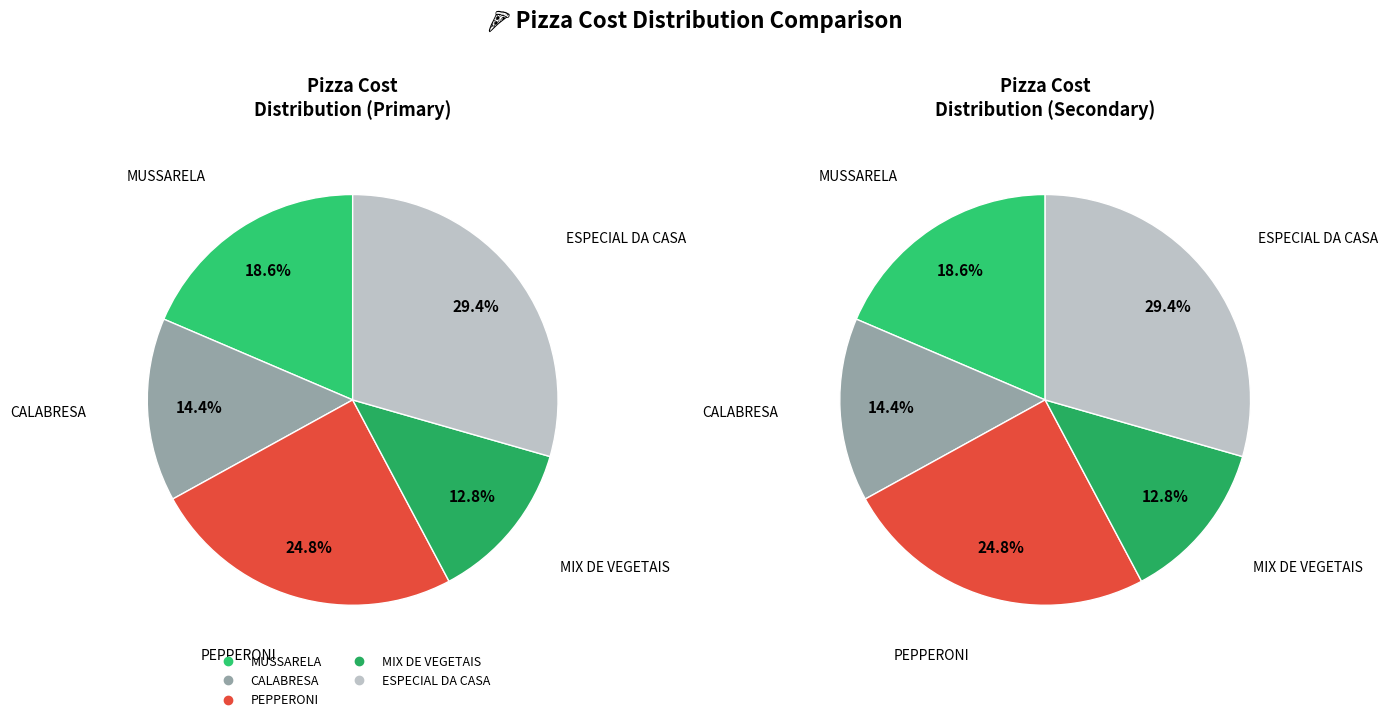

Does any single category account for the majority?

No